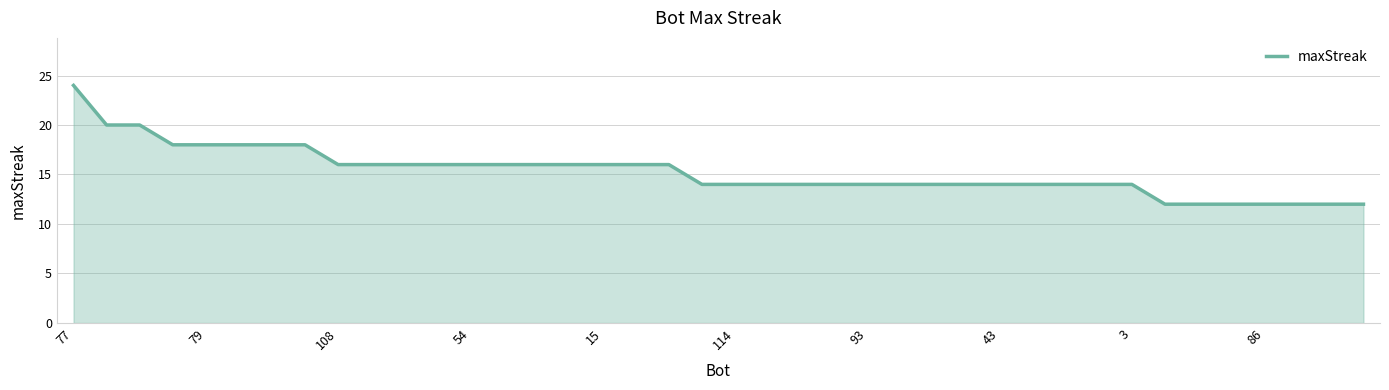

What is the difference between the second highest and minimum values?

8